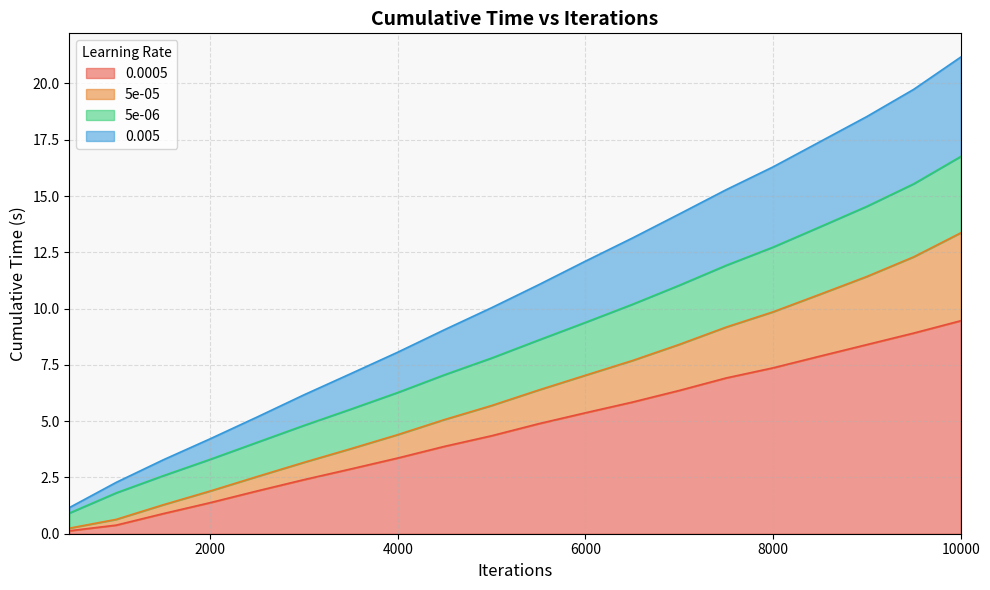

What is the maximum value for 0.0005?

9.5